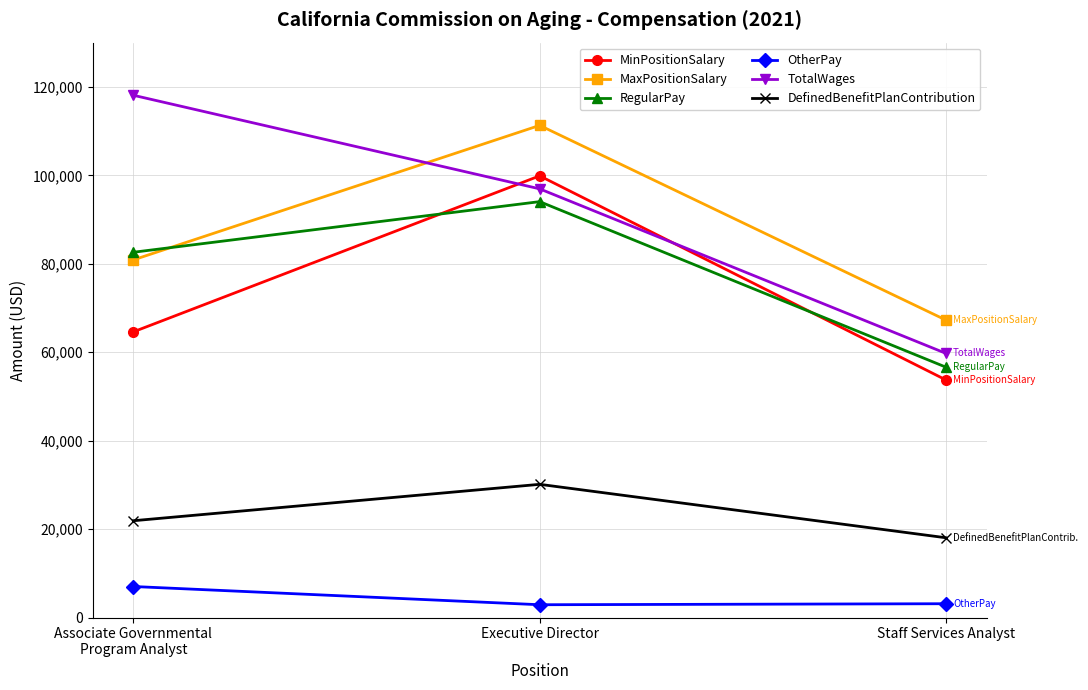

What is the label of the 2nd point from the left?

Executive Director